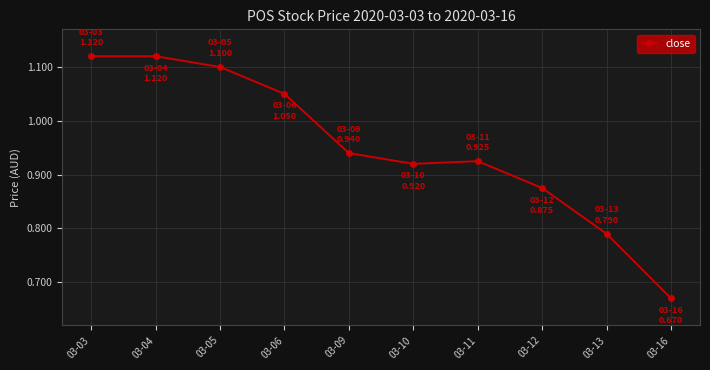

Count the values in the range 0 to 1.

6